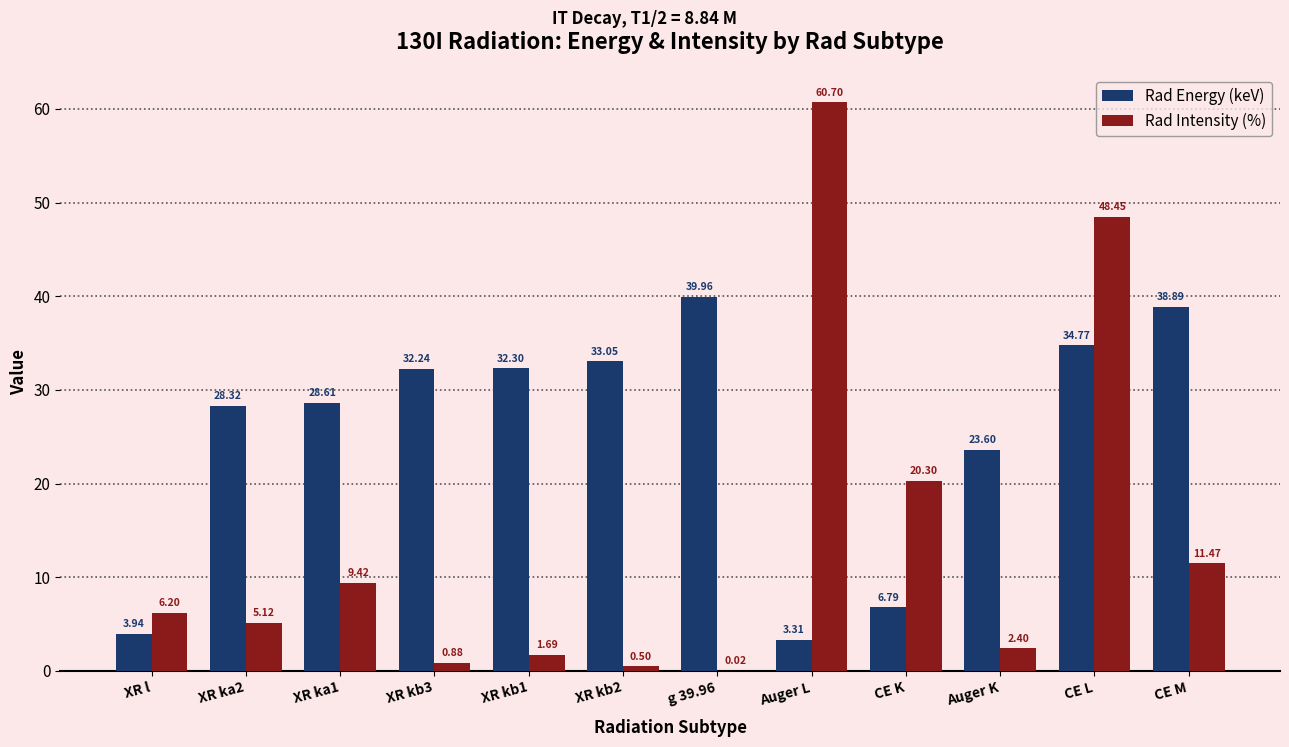

Which series changed the most between XR kb2 and Auger L?

Rad Intensity (%)